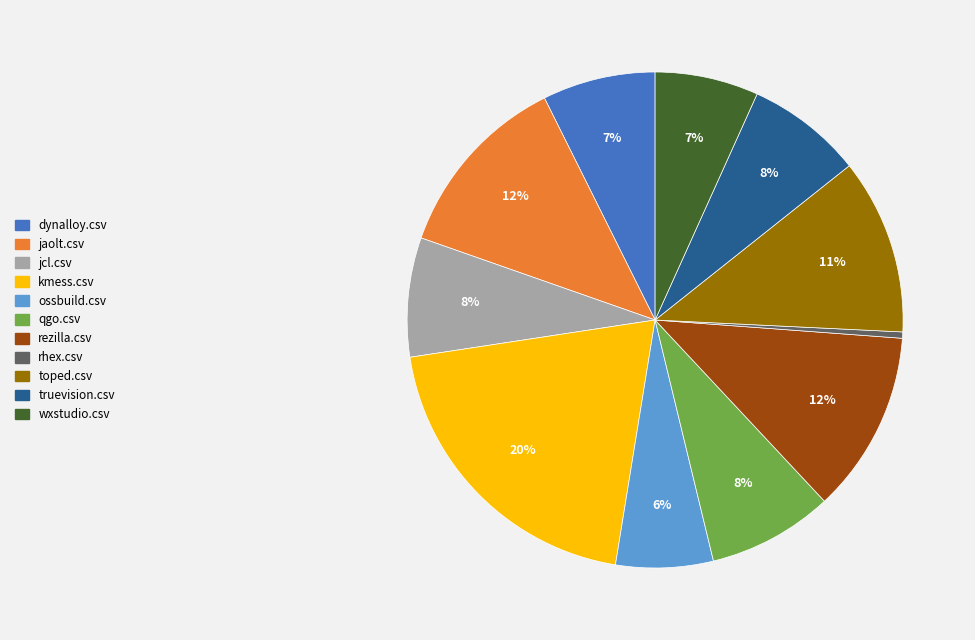

Is there any slice that represents more than half of the pie?

No